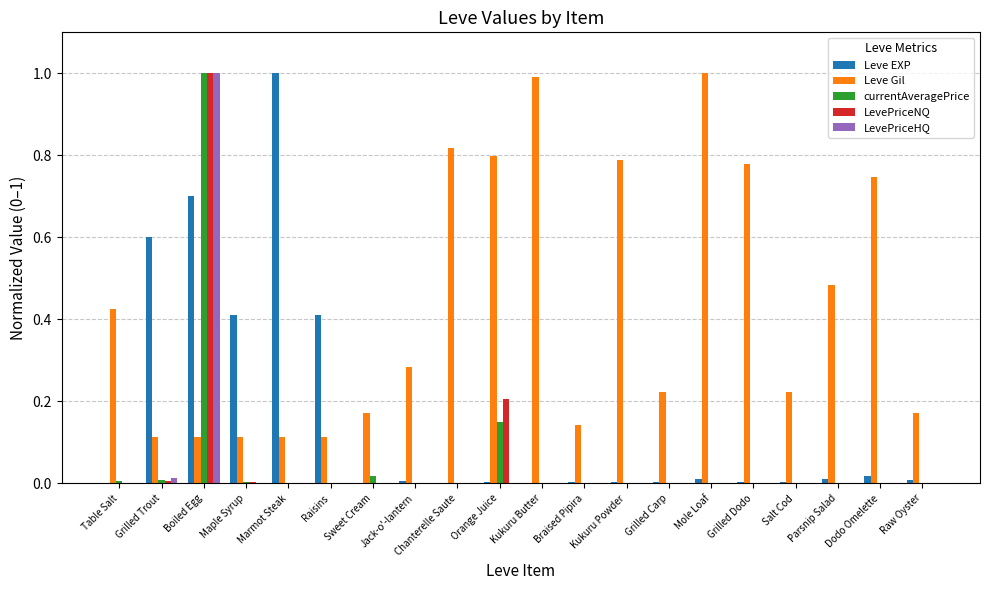

How many groups of bars are there?

20